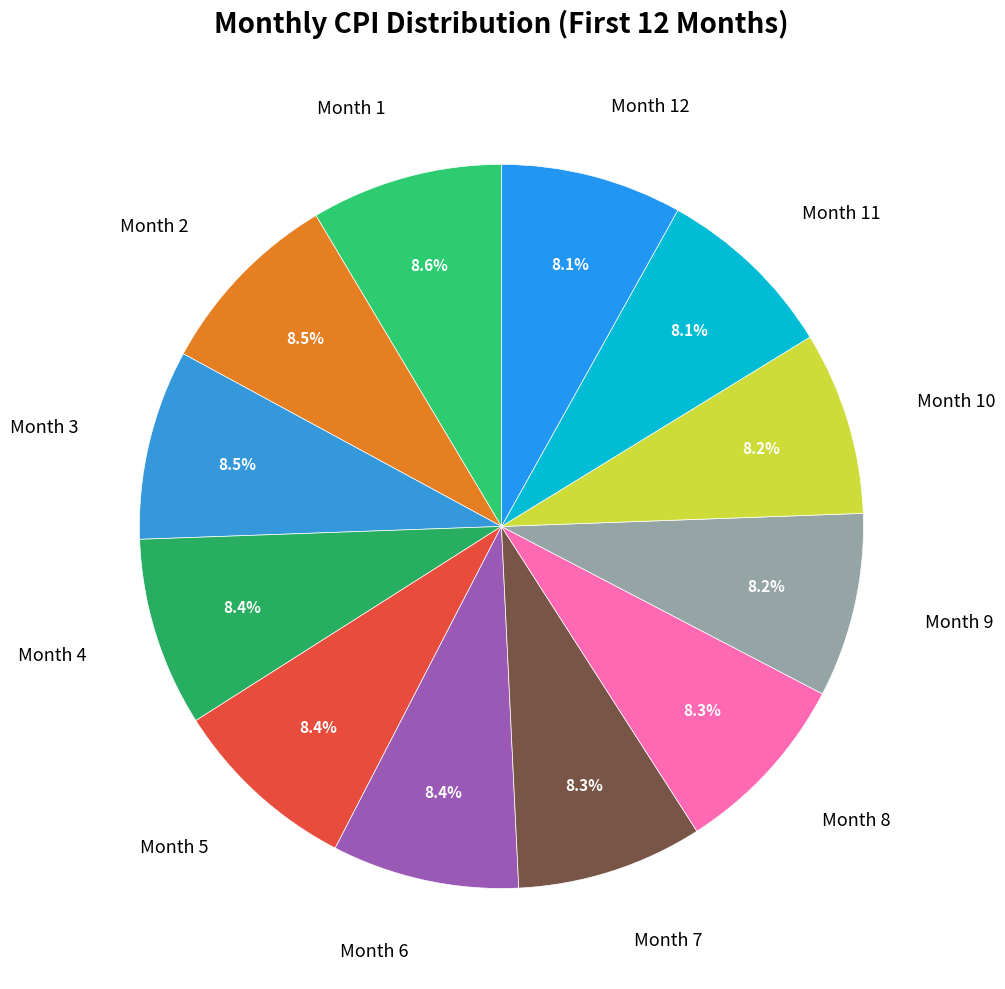

What percentage is the Month 5 slice, to the nearest percent?

8%